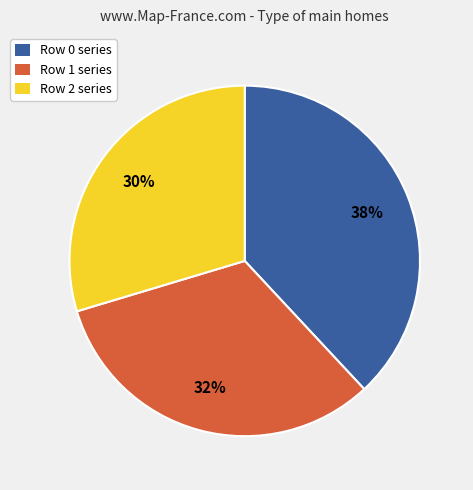

To the nearest percent, what is the difference between the largest and smallest slice percentages?

8%